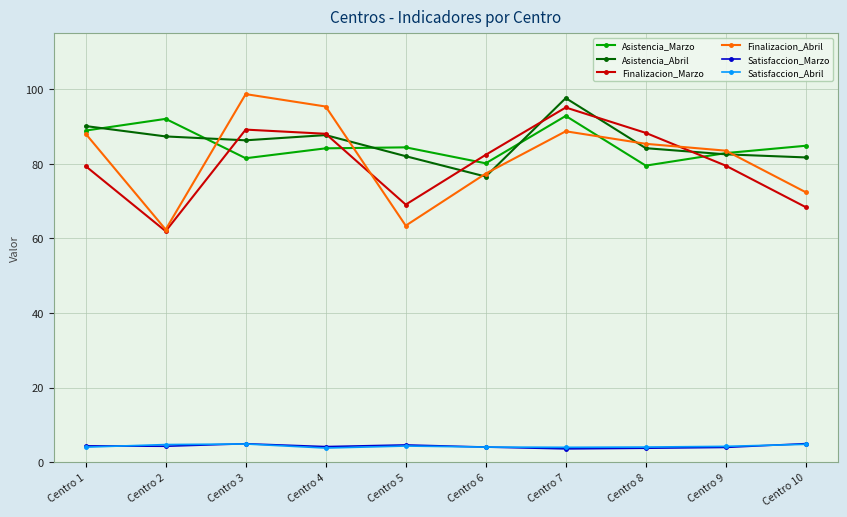

What is the spread (max minus min) of values at Centro 1?

86.1